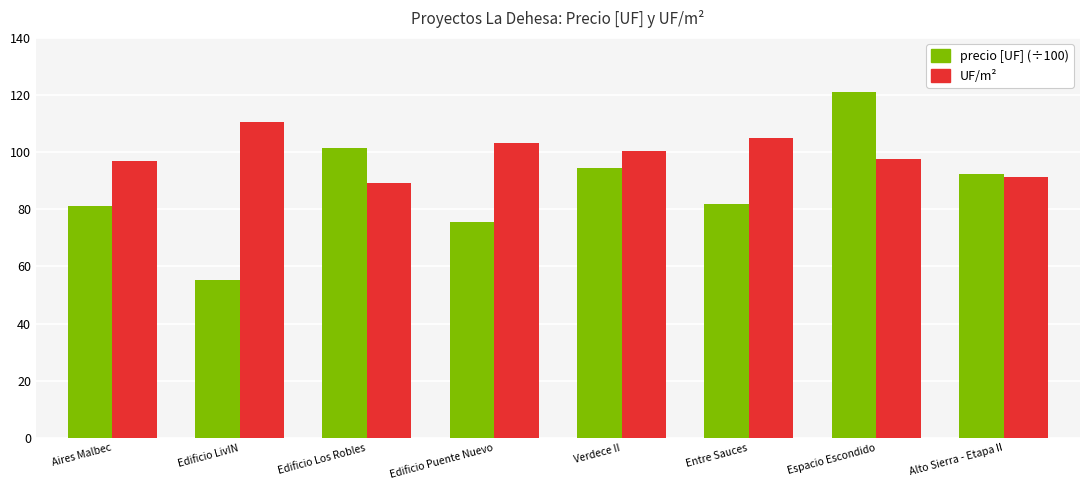

What is the average value of the precio [UF] (÷100) series?

87.9